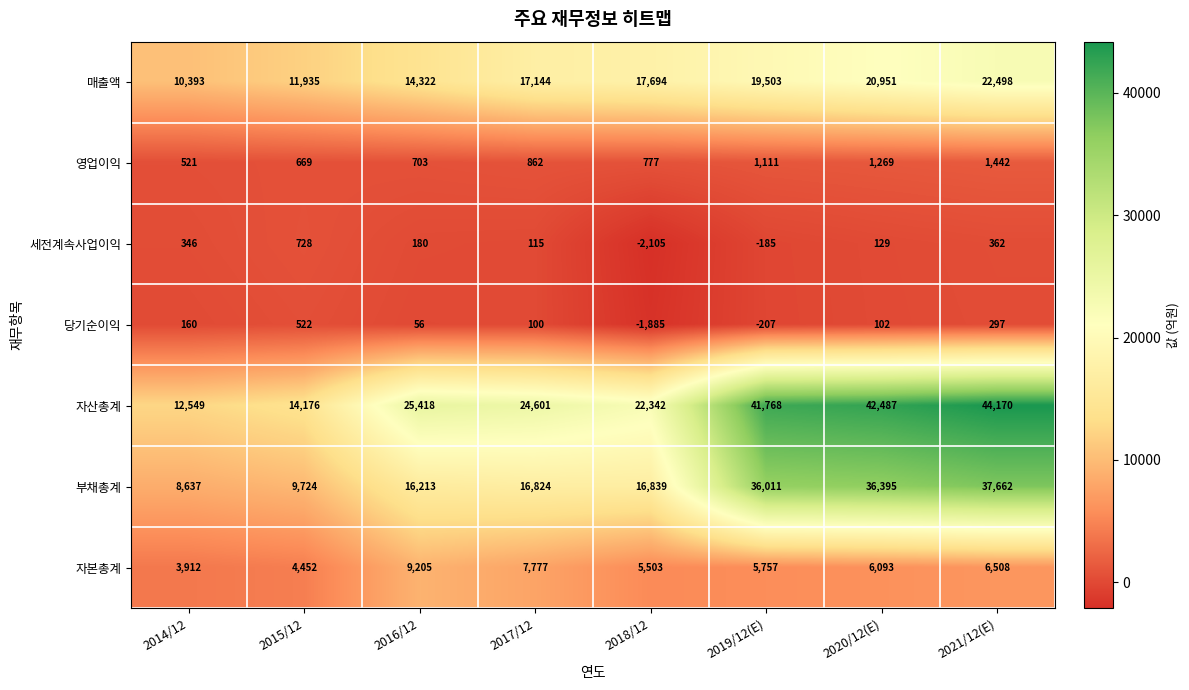

Count the 매출액 values in the range 14322 to 20951.

5